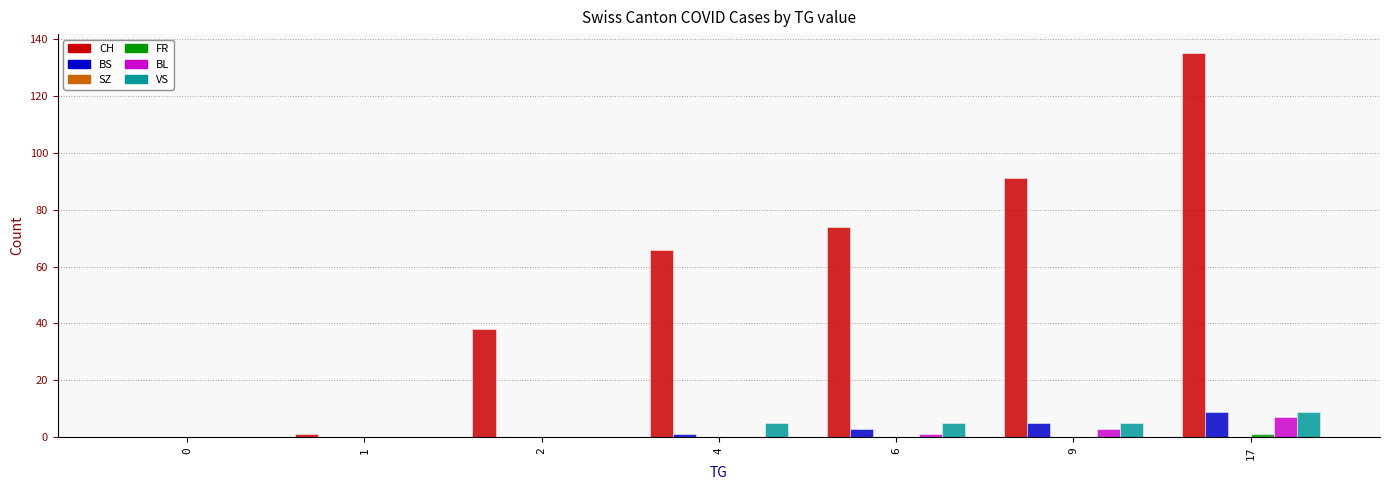

Between 0 and 17, which series saw the biggest shift?

CH